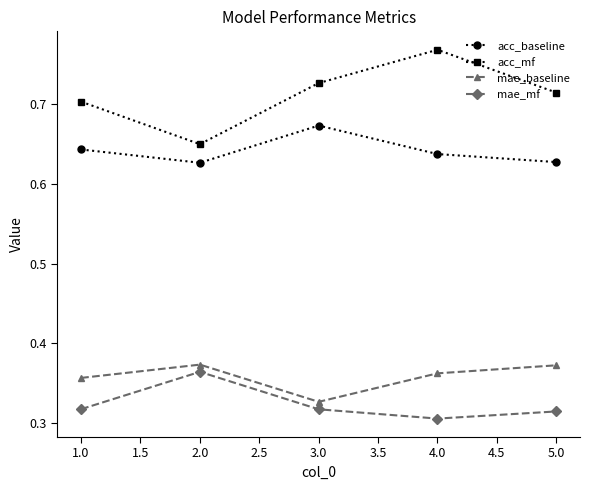

What are all the series names shown in the legend?

acc_baseline, acc_mf, mae_baseline, mae_mf